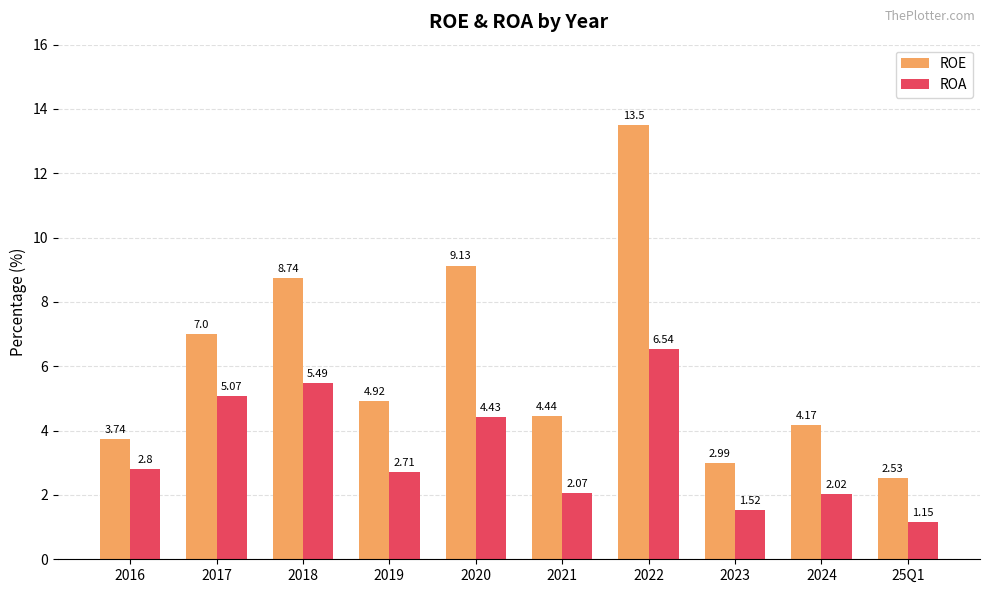

What position from the right is 25Q1?

1